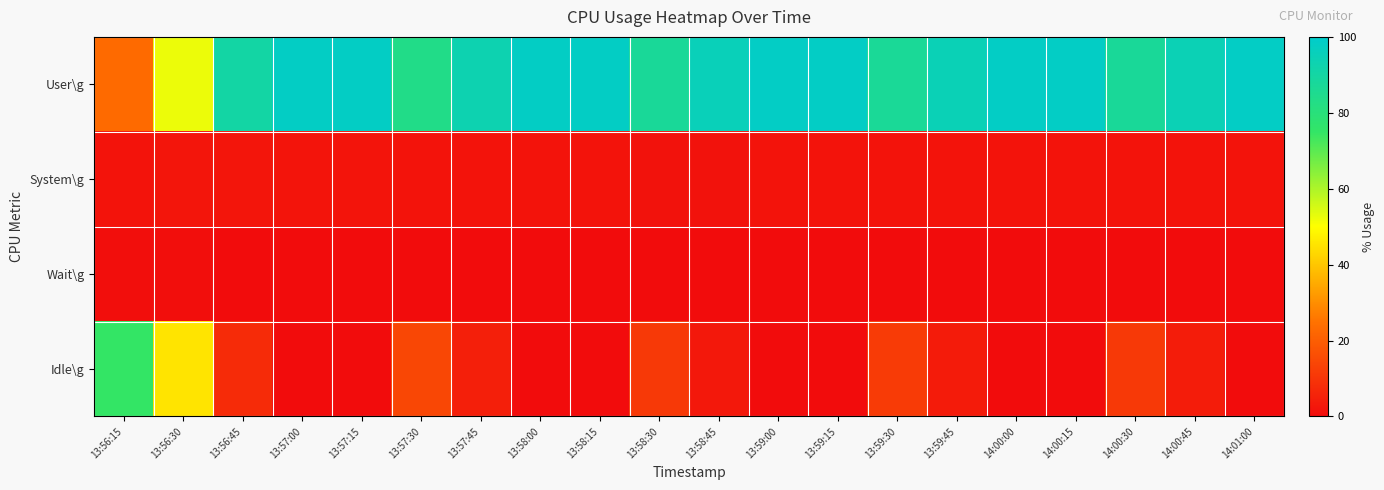

Which series has the largest range (max minus min)?

User\g